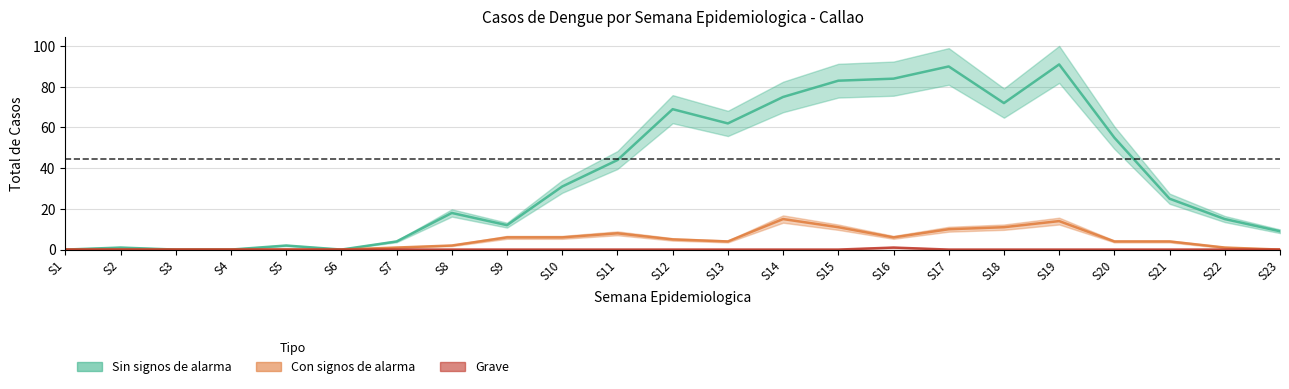

How many data points in Con signos de alarma_total are above 4?

10